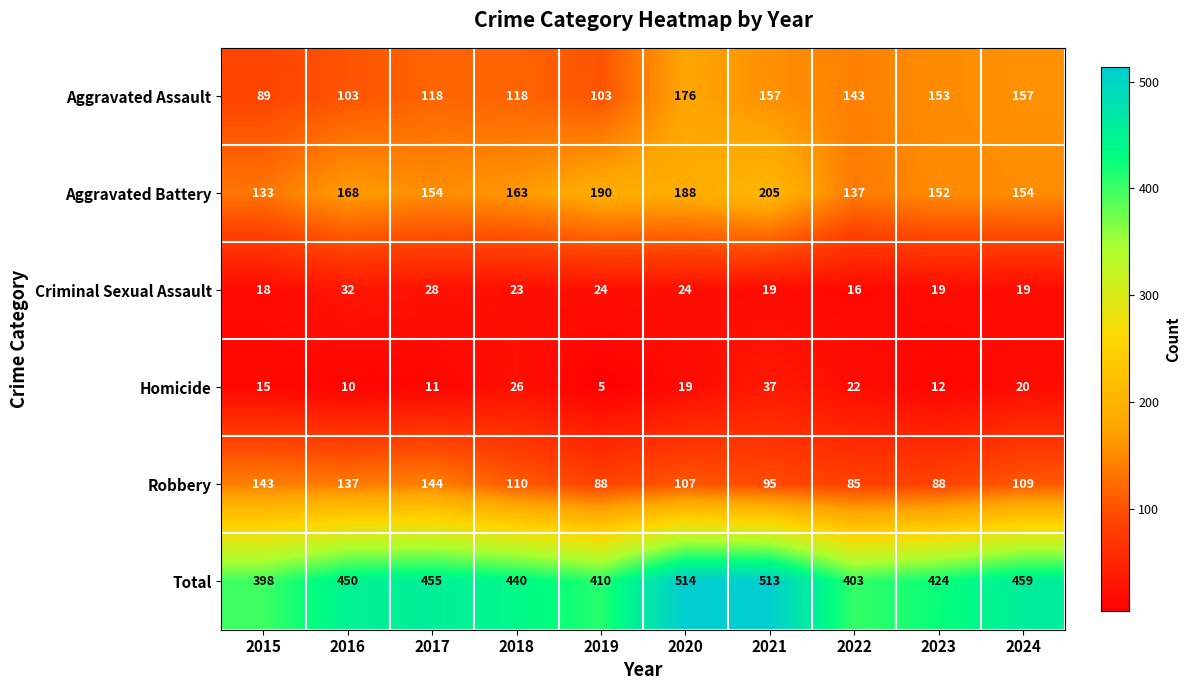

Where does the Aggravated Assault series first go above 143?

2020